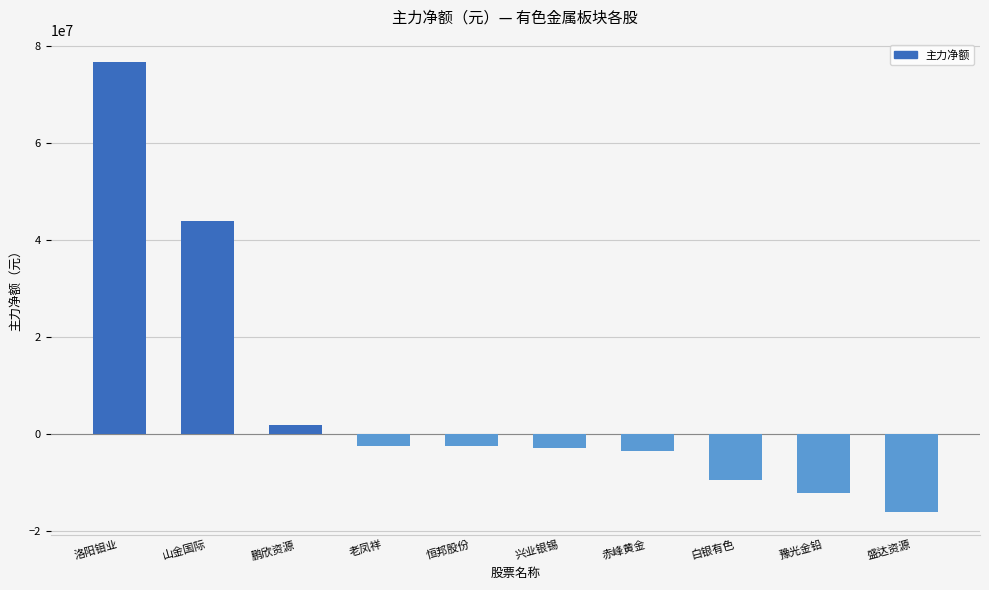

What is the value of the 7th bar from the left?

-3573569